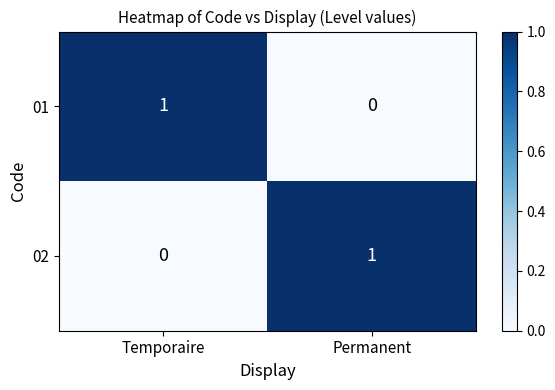

List the labels in order of 02 value, largest first.

Permanent, Temporaire